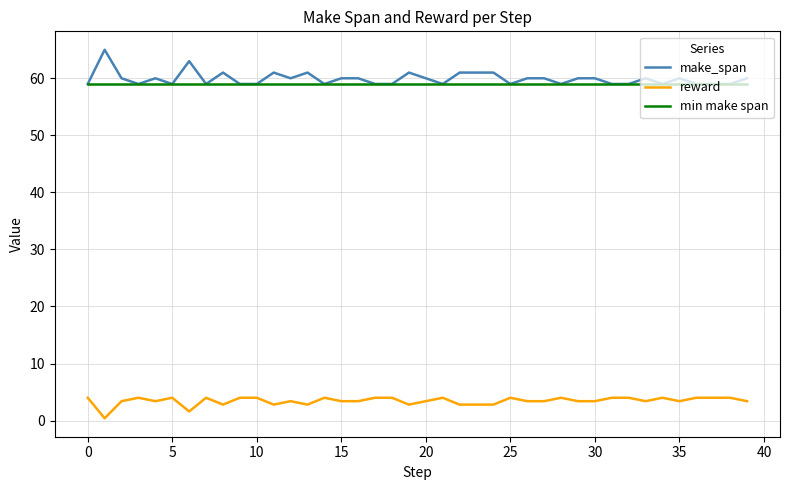

True or false: reward and min make span cross at least once.

False